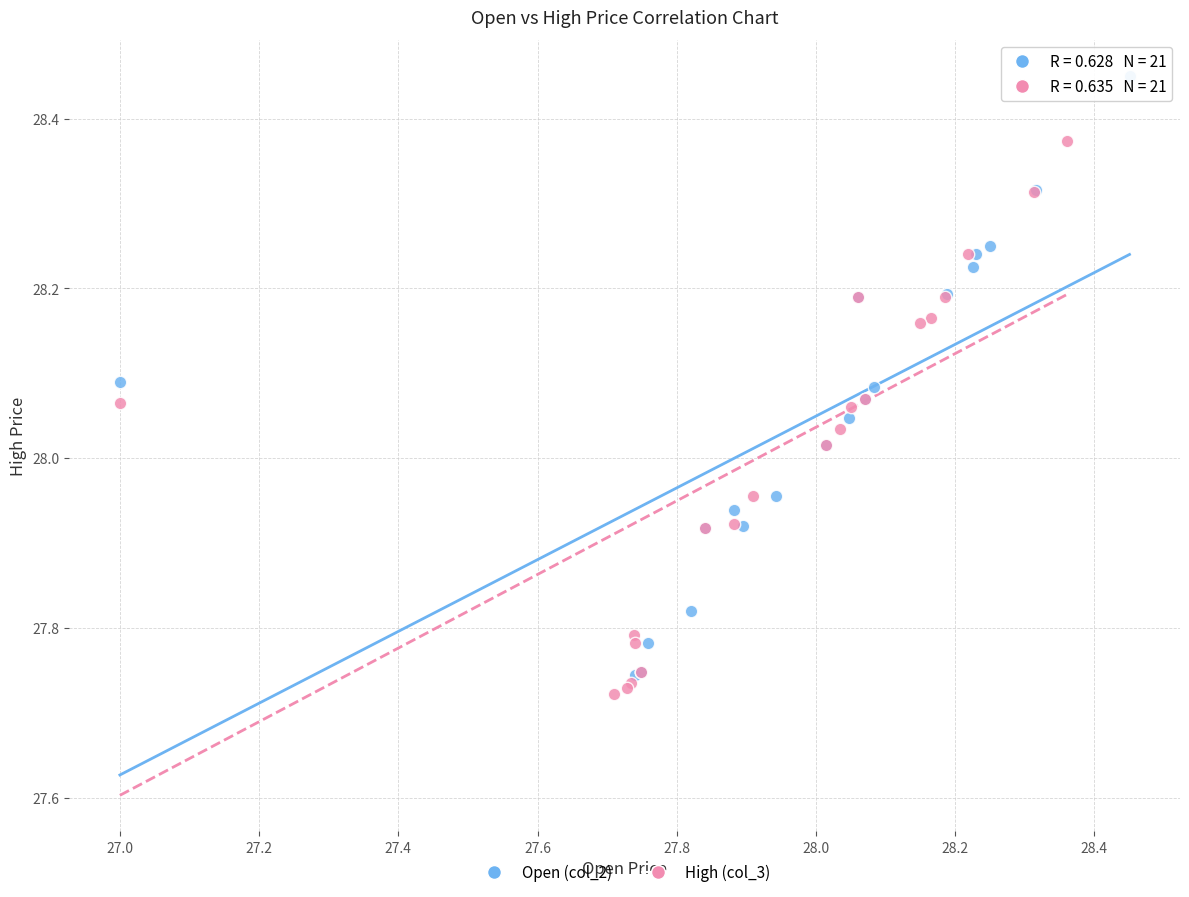

Which series reaches the maximum Y coordinate?

Open (col_2)